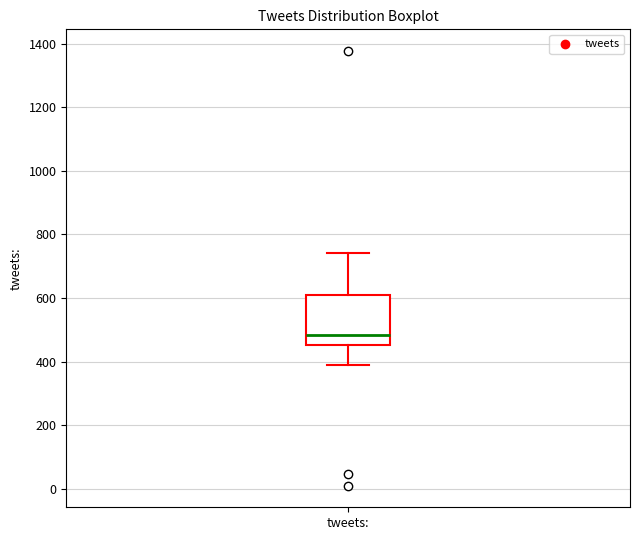

Transcribe this box plot: give where the median line is, the range the box spans, and where the two whiskers end, as read against the y-axis. The values are not printed on the chart, so give them approximately, as read against the axis.

median 480, box 460 to 600, whiskers 380 to 740